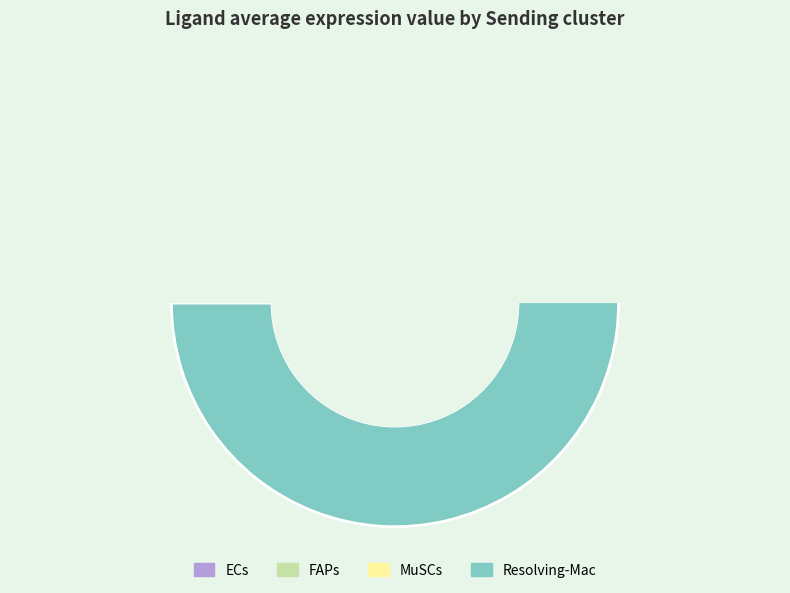

Approximately how many times larger is the value at MuSCs compared to Resolving-Mac?

0.1